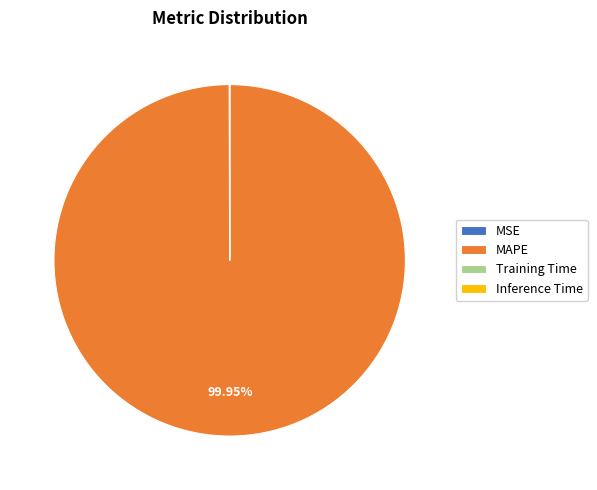

Which slice represents more than half of the pie?

MAPE